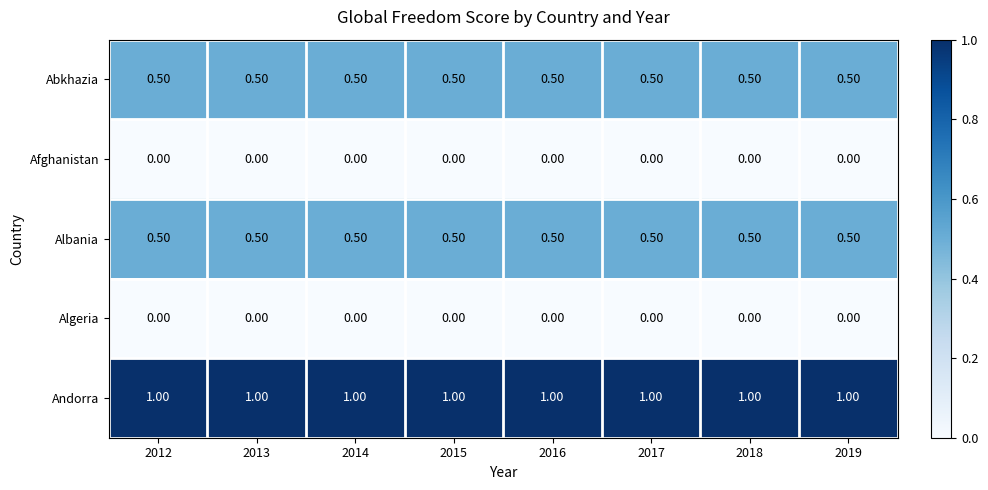

Which series has the largest total across all categories?

Andorra